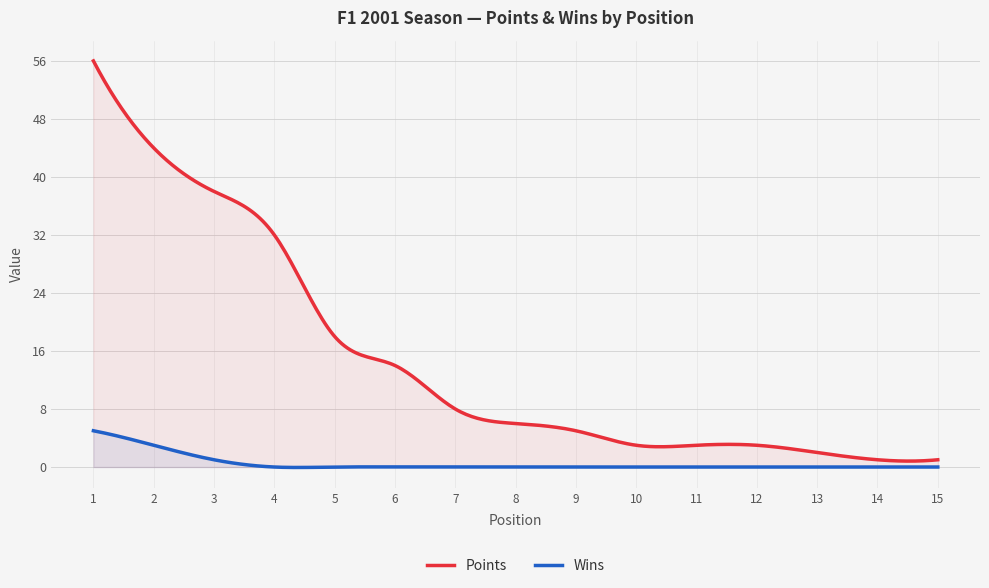

True or false: Wins and Points intersect in this chart.

False